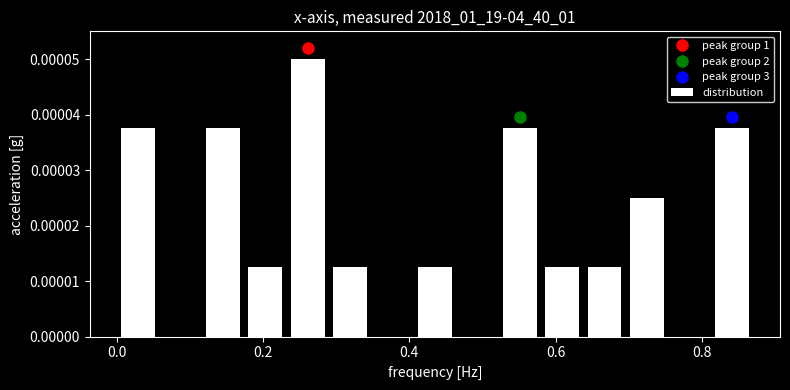

Around what value on the x-axis is the tallest bar? Give the approximate position of its centre, as read against the axis.

0.26